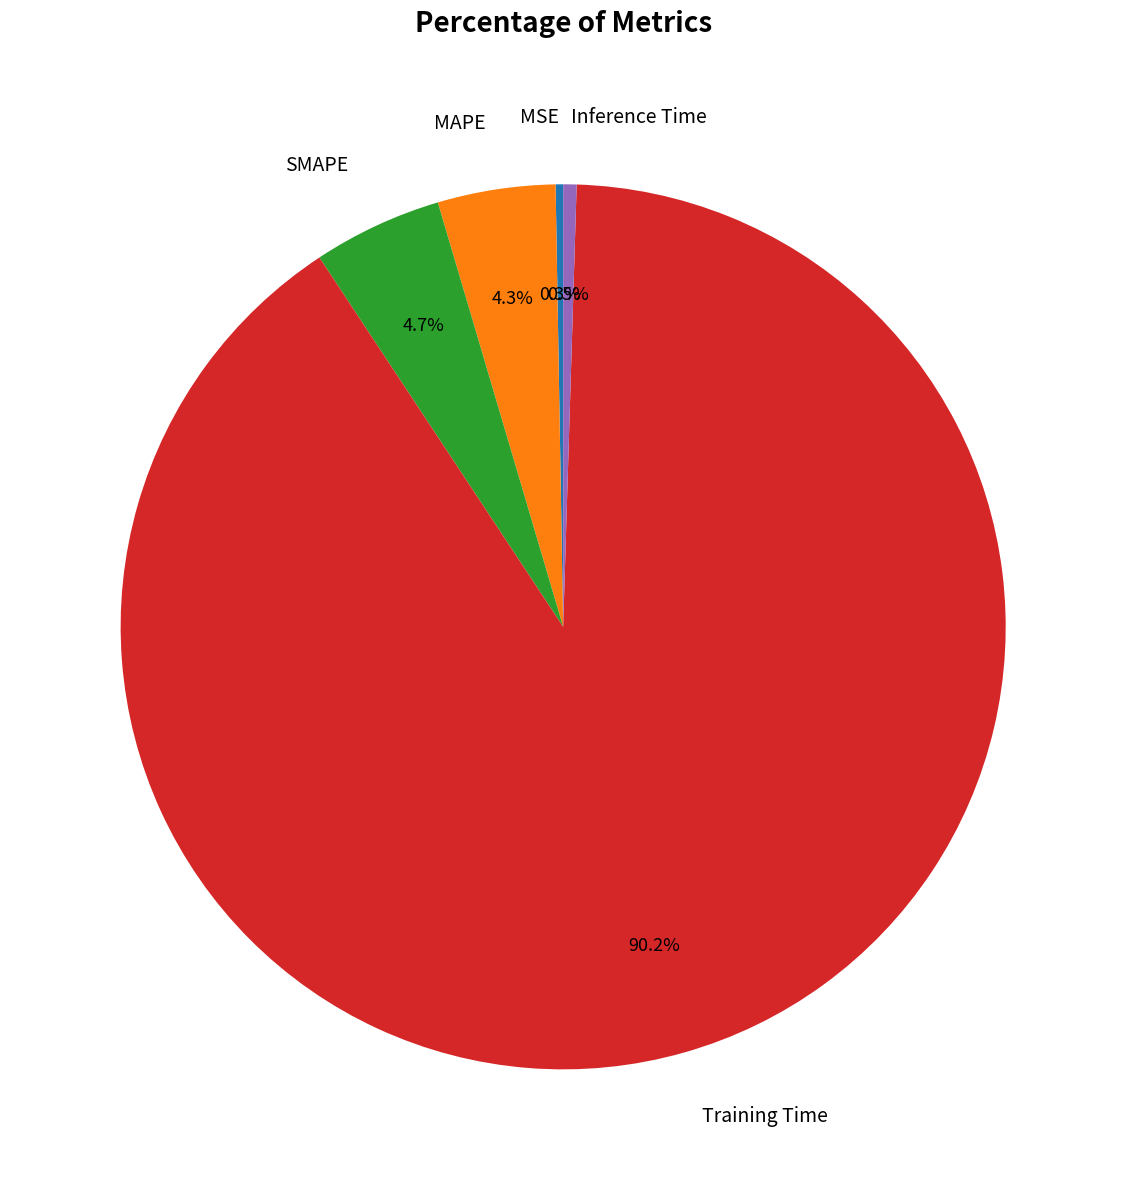

How much of the chart is everything except Training Time?

9.8%